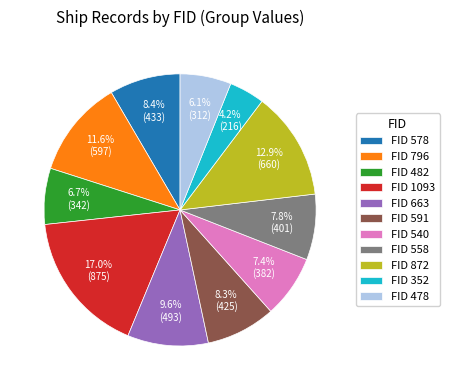

Between FID 352 and FID 482, which is larger?

FID 482